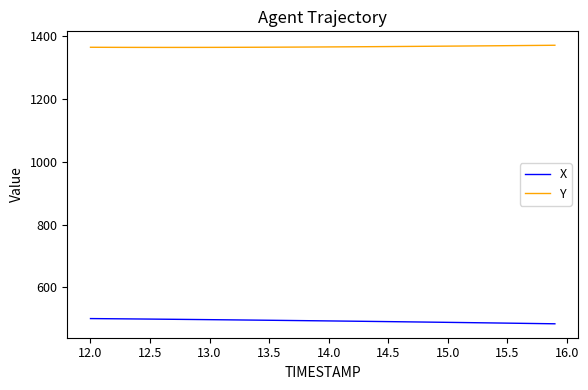

List the series in order of their peak value, highest first.

Y, X